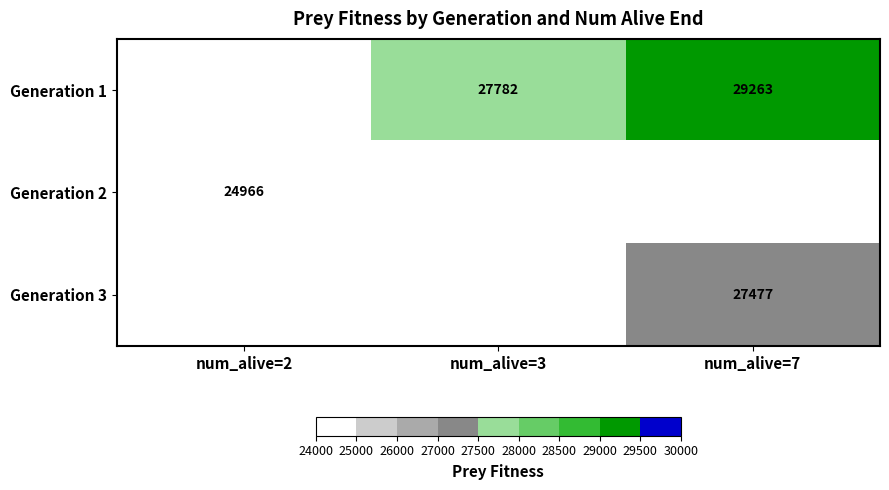

The Generation 1 series shows 27782 at num_alive=3. True or false?

True